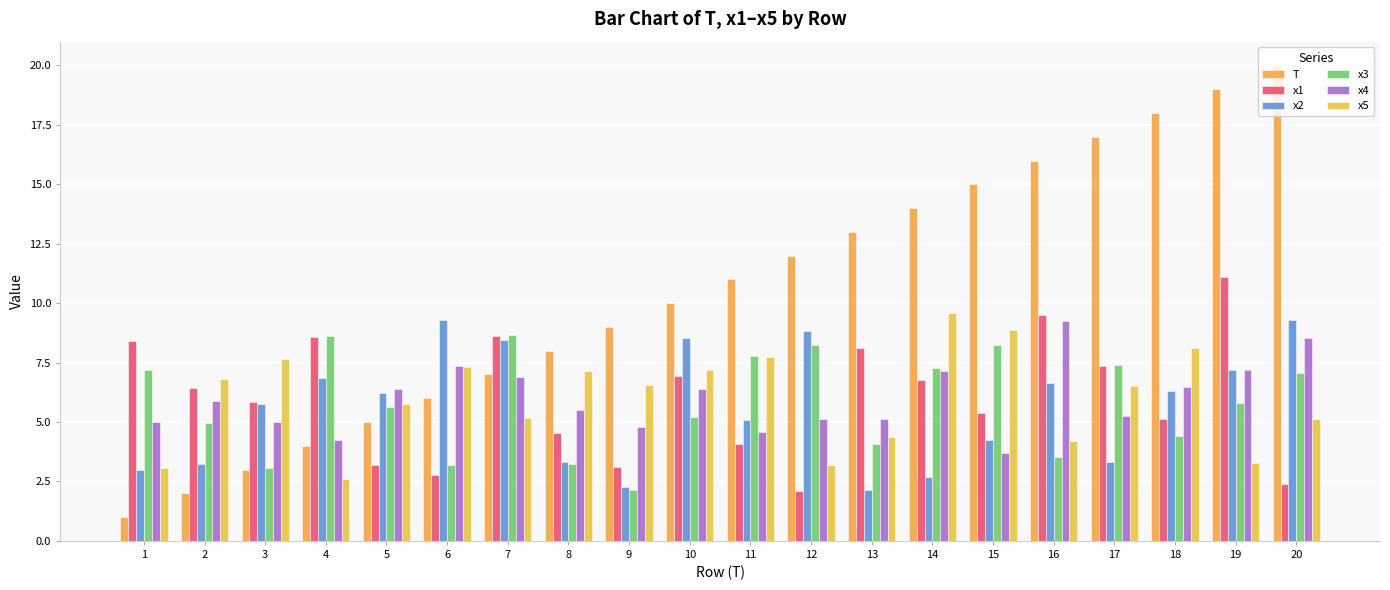

List the series in order of their peak value, highest first.

T, x1, x5, x2, x4, x3